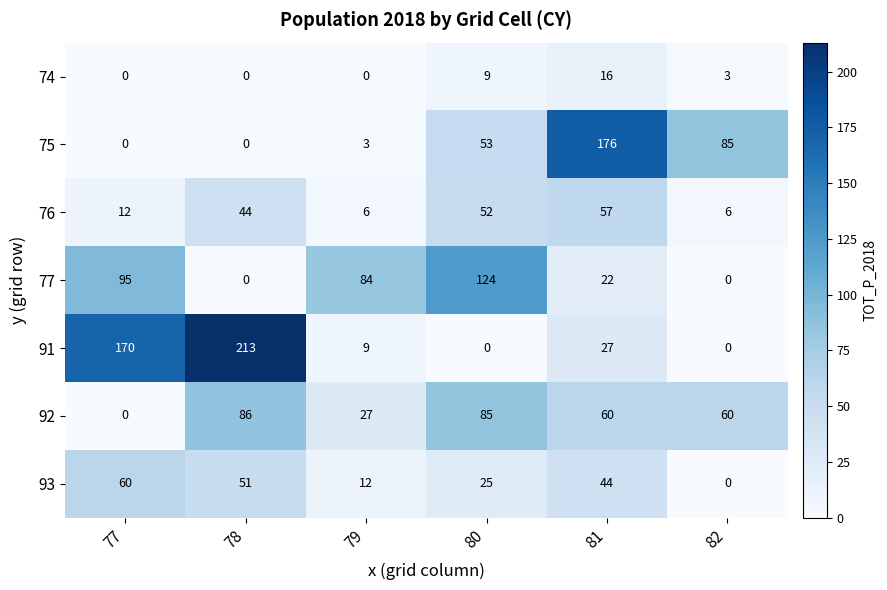

Which series has the largest range (max minus min)?

91